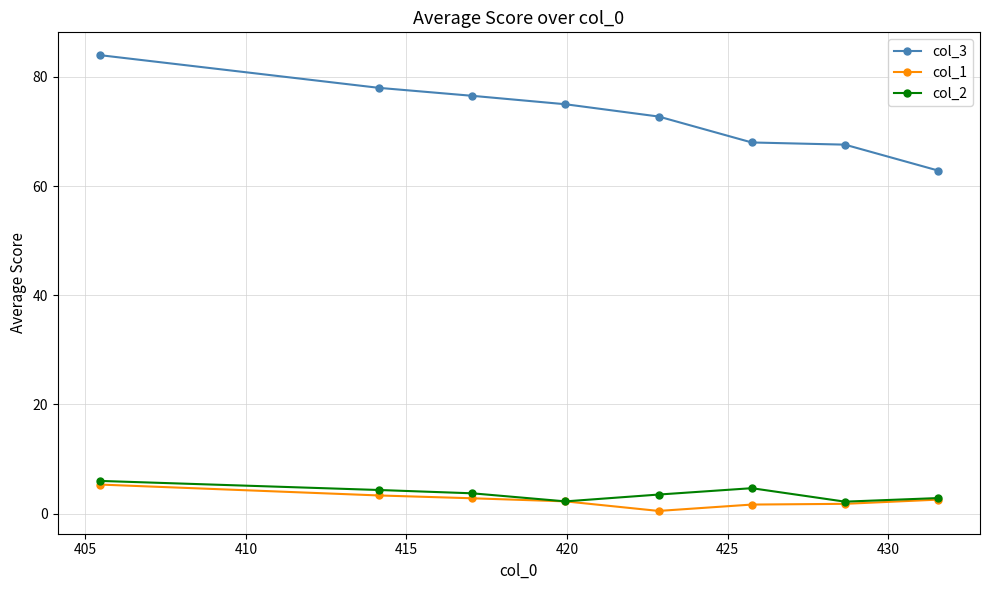

What is the greatest value displayed?

84.0